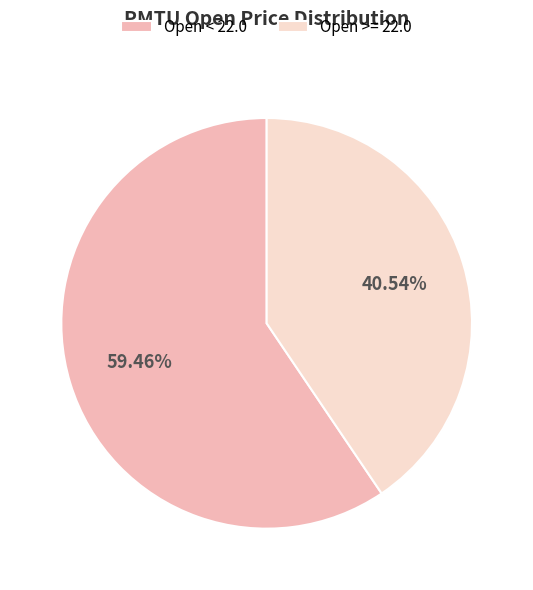

Approximately how many times larger is the value at Open < 22.0 compared to Open >= 22.0?

1.5